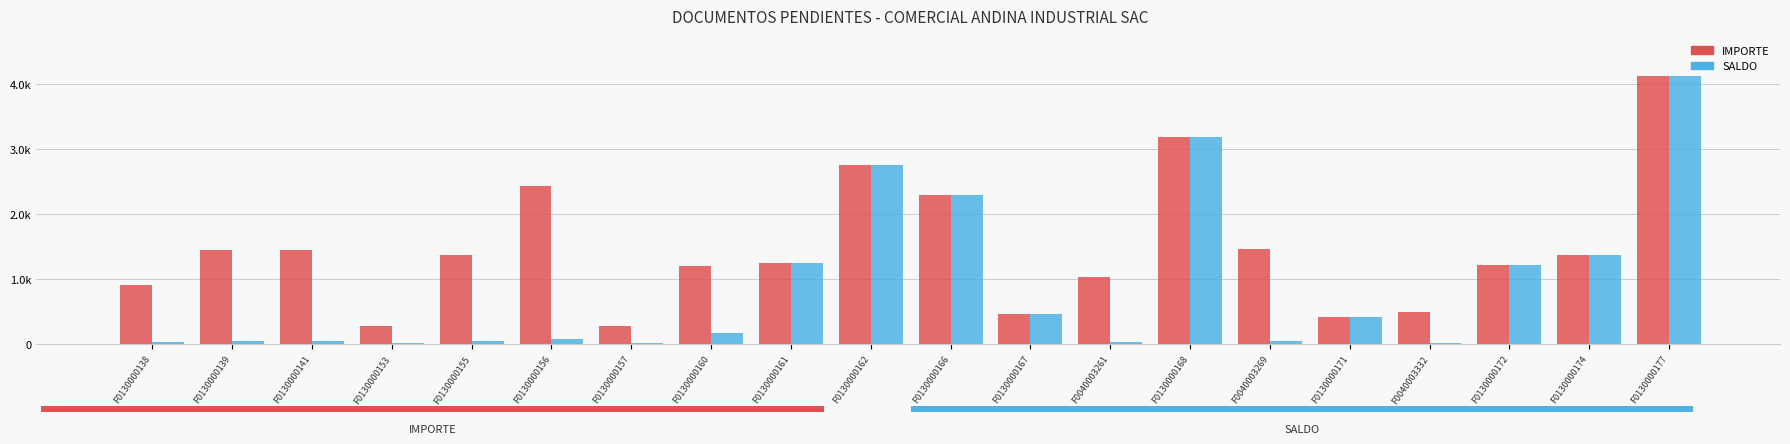

At how many categories does at least one series exceed 783?

15